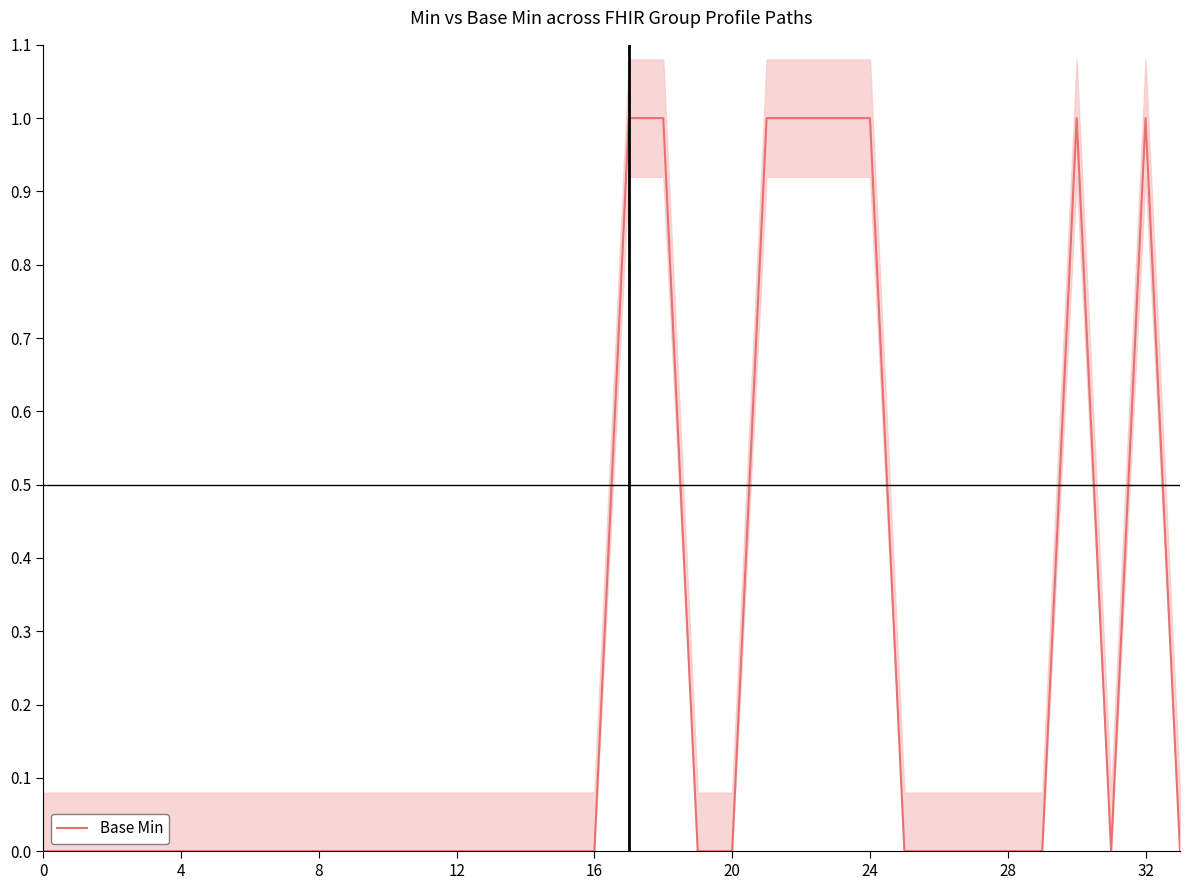

True or false: the data shows 0 at 19.

True